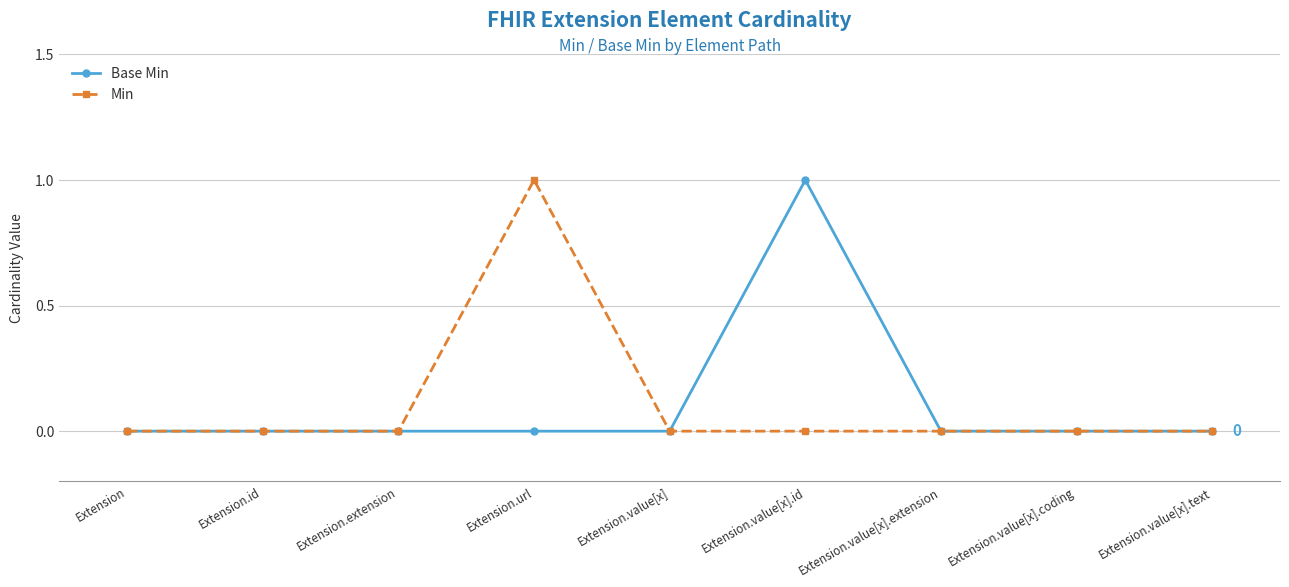

Does the chart have visible grid lines?

Yes